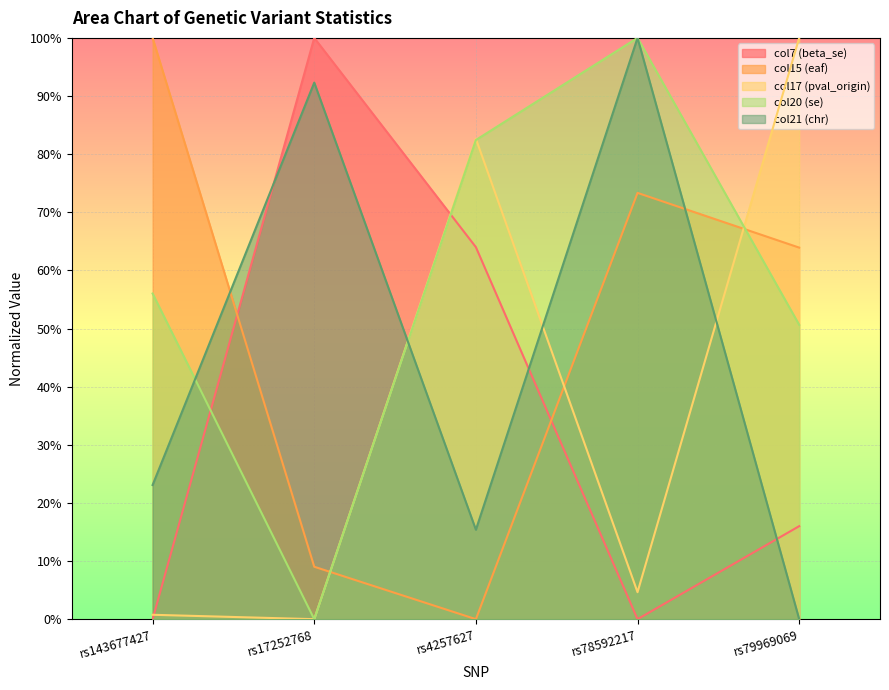

Reading left to right, what are all the values shown in this chart?

col7: 0.0	1.0	0.6	0.0	0.2
col15: 1.0	0.1	0.0	0.7	0.6
col17: 0.0	0.0	0.8	0.0	1.0
col20: 0.6	0.0	0.8	1.0	0.5
col21: 0.2	0.9	0.2	1.0	0.0